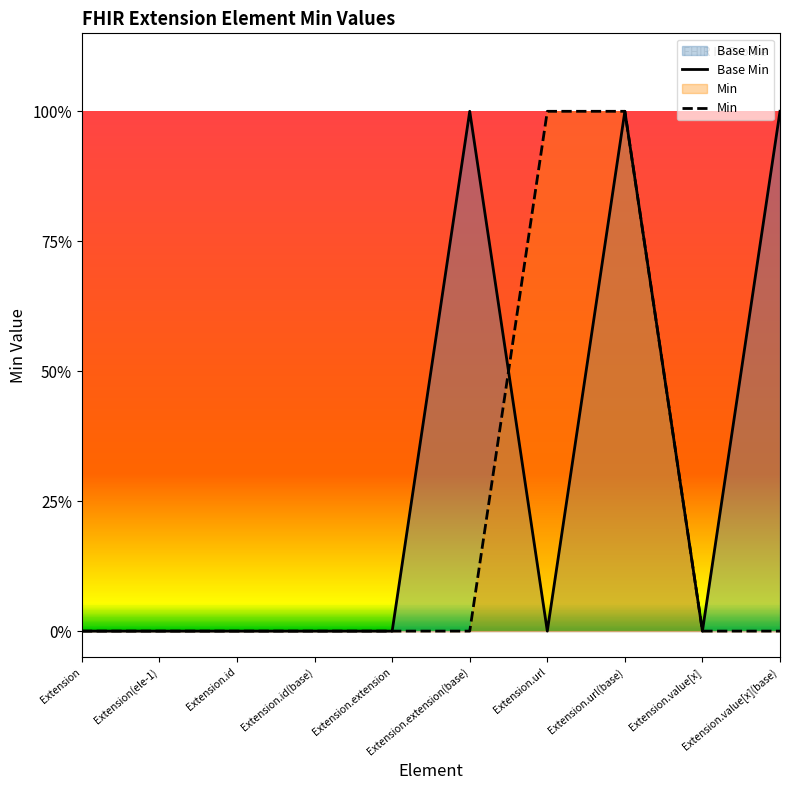

How many positive values does the Base Min series have?

3